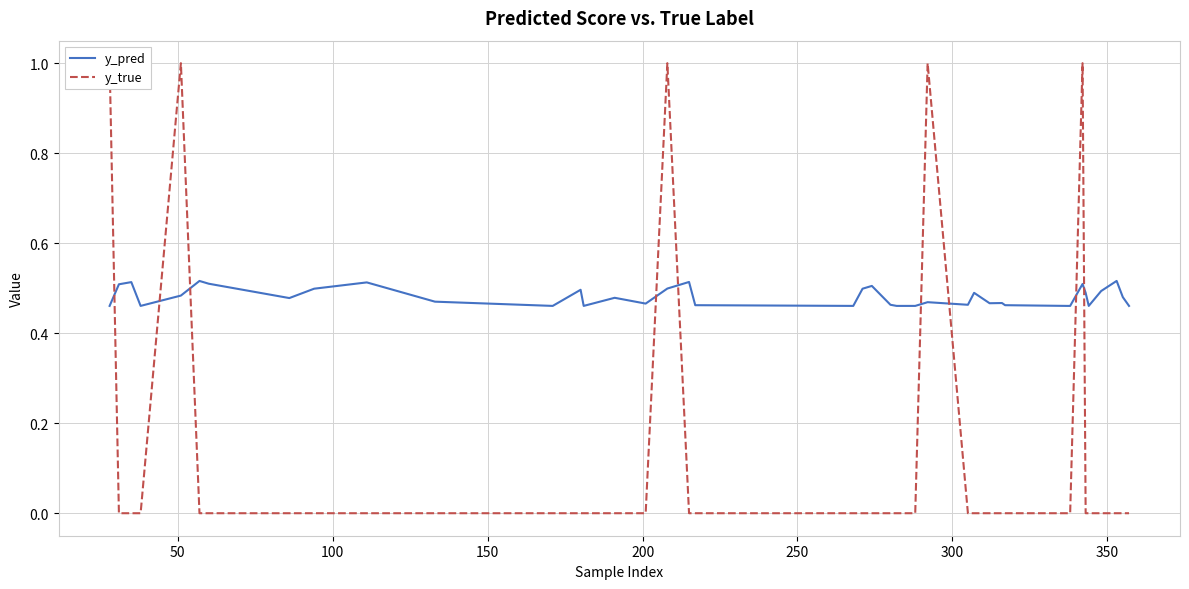

True or false: y_true has a value of -0.4 at 20.

False